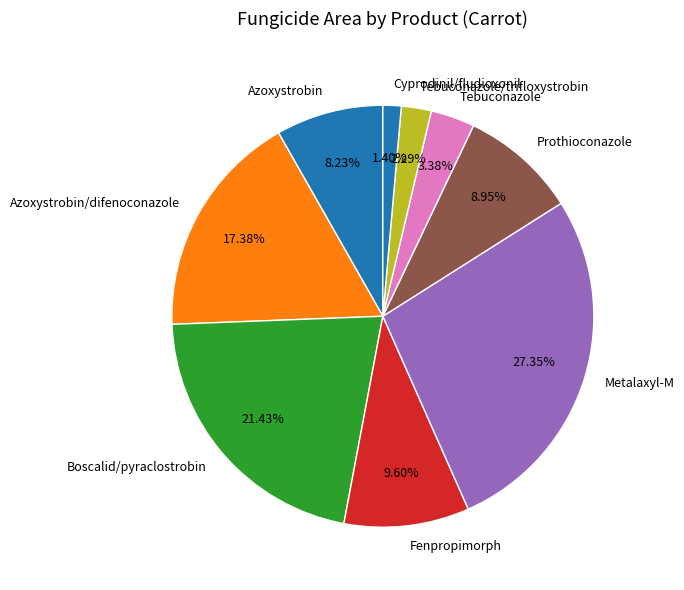

How many segments does this pie chart have?

9